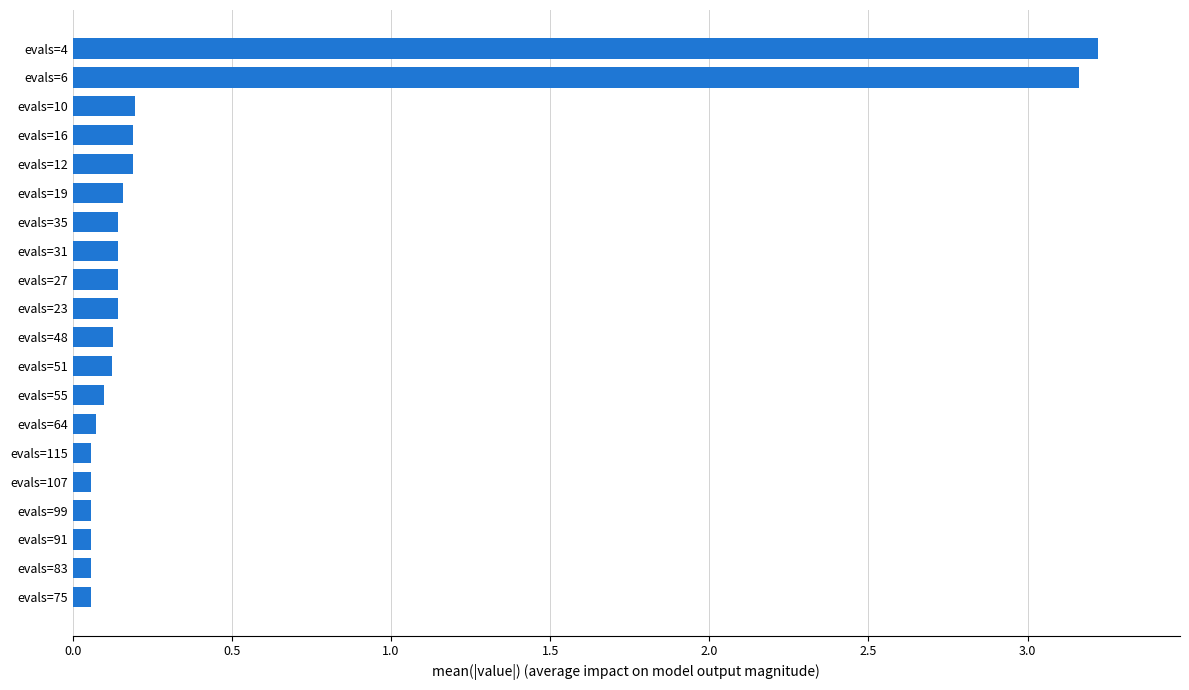

What is the difference between the second highest and second lowest values?

3.1